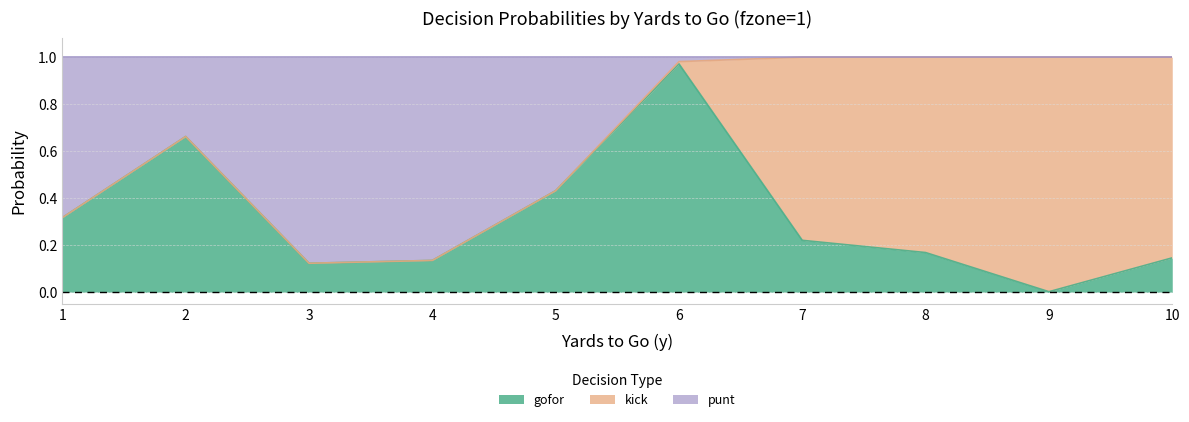

At which label does gofor reach its minimum?

9